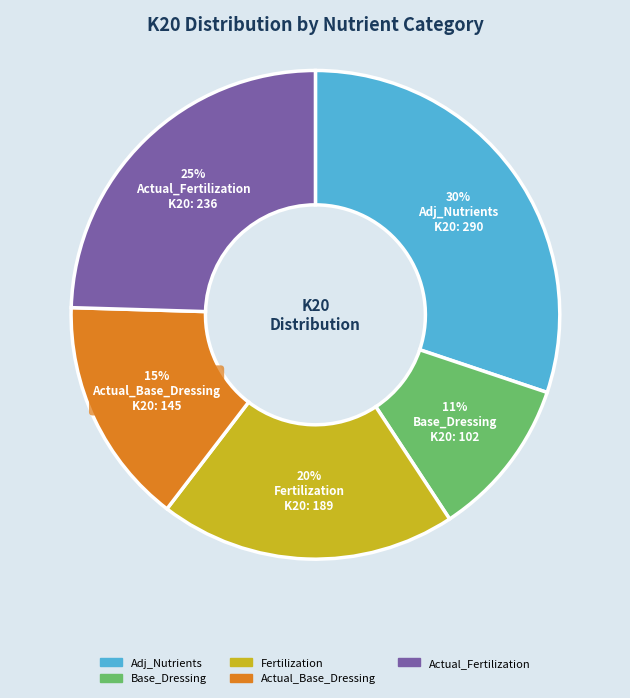

Does Fertilization account for over 50% of the chart?

No